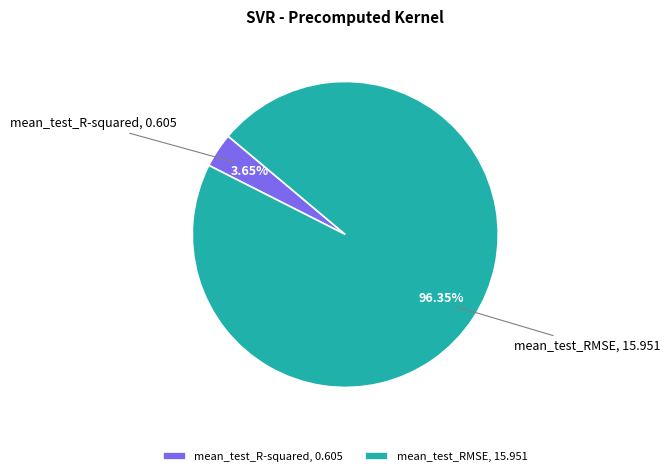

How many segments does this pie chart have?

2